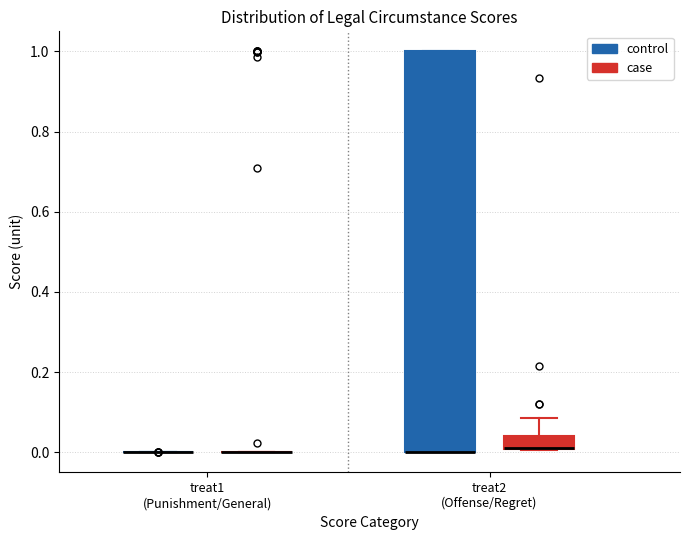

Reading left to right, read every box against the y-axis: the position of its median line, the range the box covers, and the ends of its whiskers. The values are not printed on the chart, so give them approximately, as read against the axis.

treat1 (Punishment/General) (control): box collapsed to a line at 0.00, whiskers 0.00 to 0.00
treat1 (Punishment/General) (case): box collapsed to a line at 0.00, whiskers 0.00 to 0.00
treat2 (Offense/Regret) (control): median 0.00 (drawn on the box's lower edge), box 0.00 to 1.00, whiskers 0.00 to 1.00
treat2 (Offense/Regret) (case): median 0.02 (drawn on the box's lower edge), box 0.00 to 0.04, whiskers 0.00 to 0.08